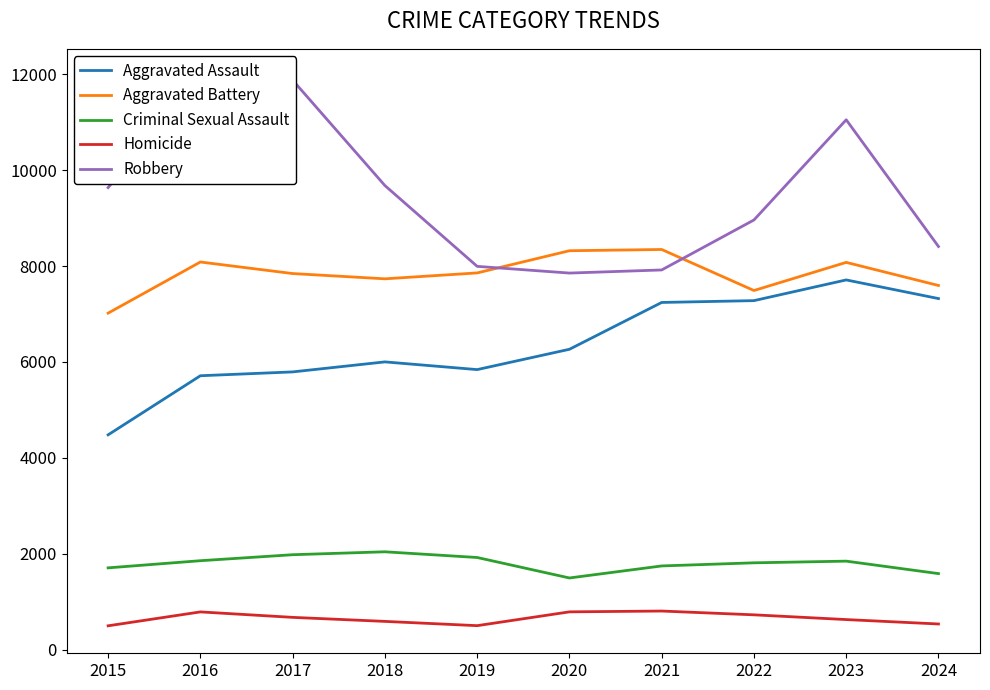

Which label corresponds to the smallest value in the chart?

2015